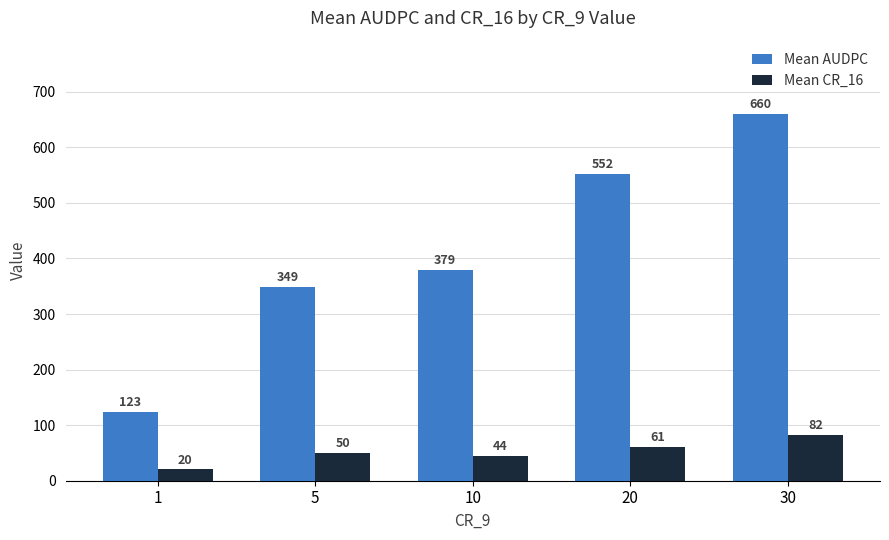

What is the sum of the Mean AUDPC values at 5 and 1?

472.5